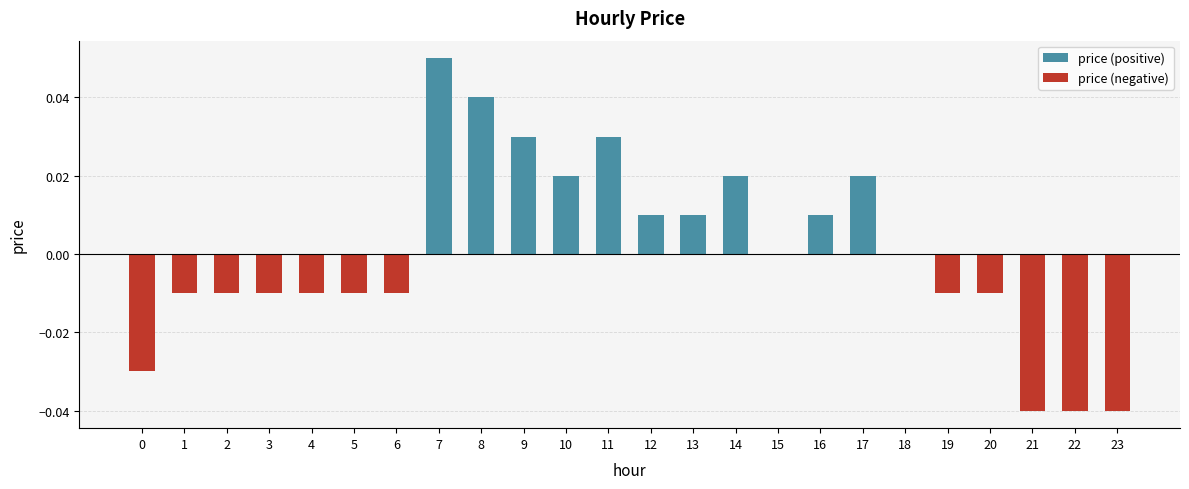

How many negative values does the price (negative) series have?

12